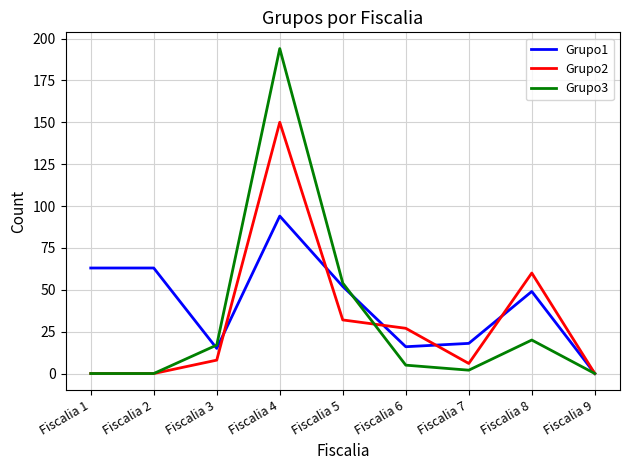

What is the highest value of the Grupo2 series?

150